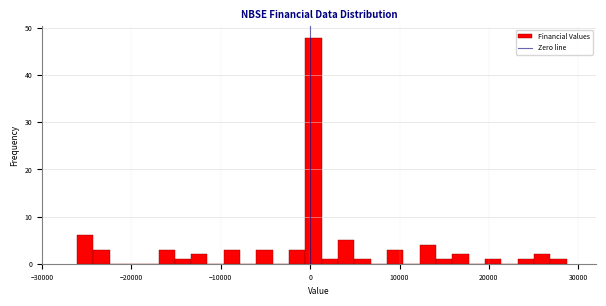

Read against the x-axis, roughly where is the centre of the tallest bar?

0